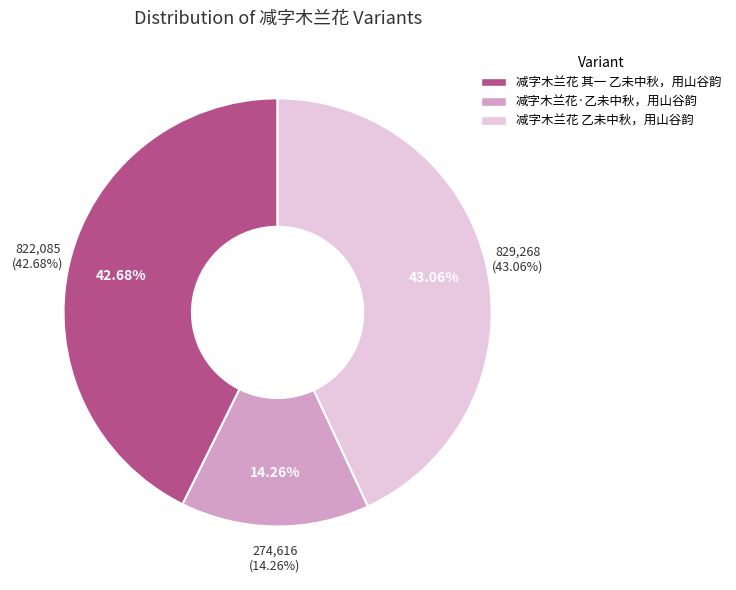

To the nearest percent, what is the difference between the 减字木兰花·乙未中秋，用山谷韵 and 减字木兰花 乙未中秋，用山谷韵 slice percentages?

29%